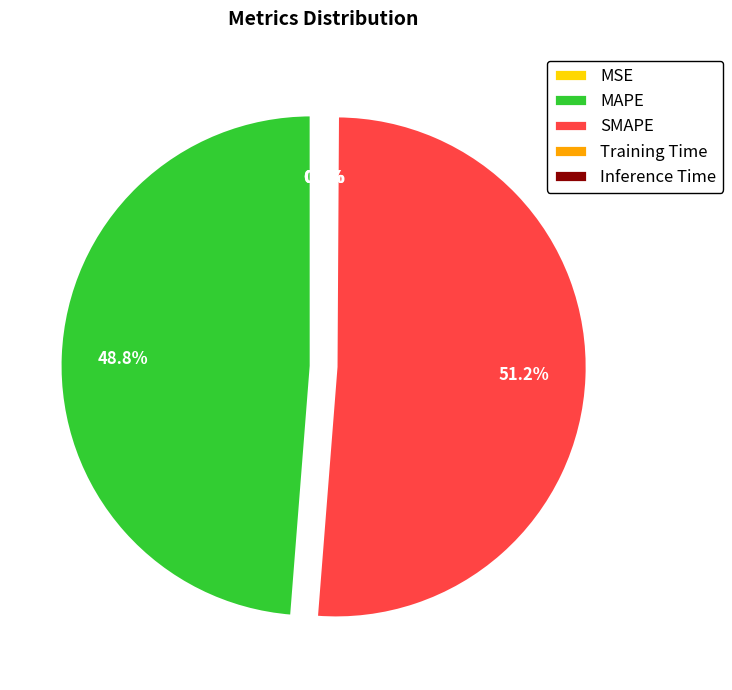

Does any single category account for the majority?

Yes